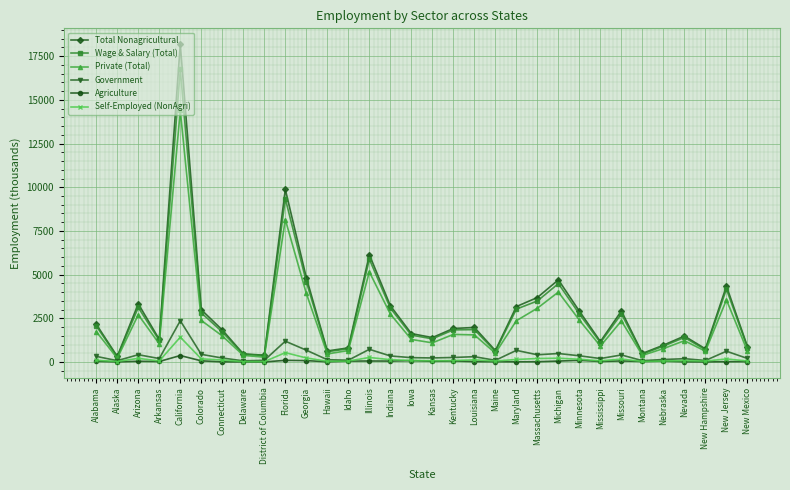

What position from the right is Colorado?

27